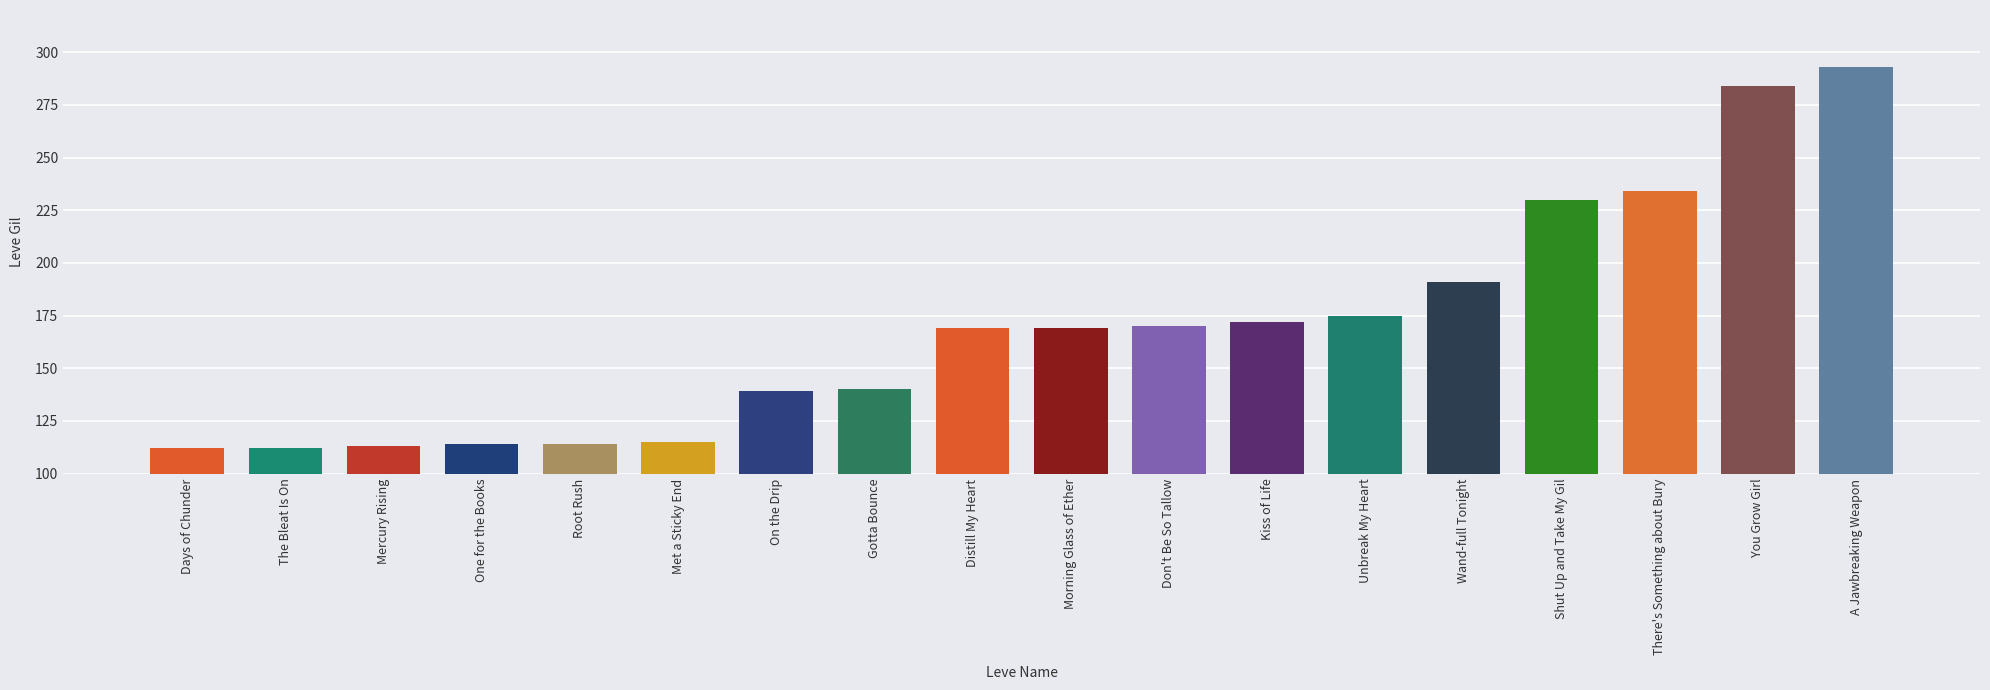

What is the smallest value displayed?

112